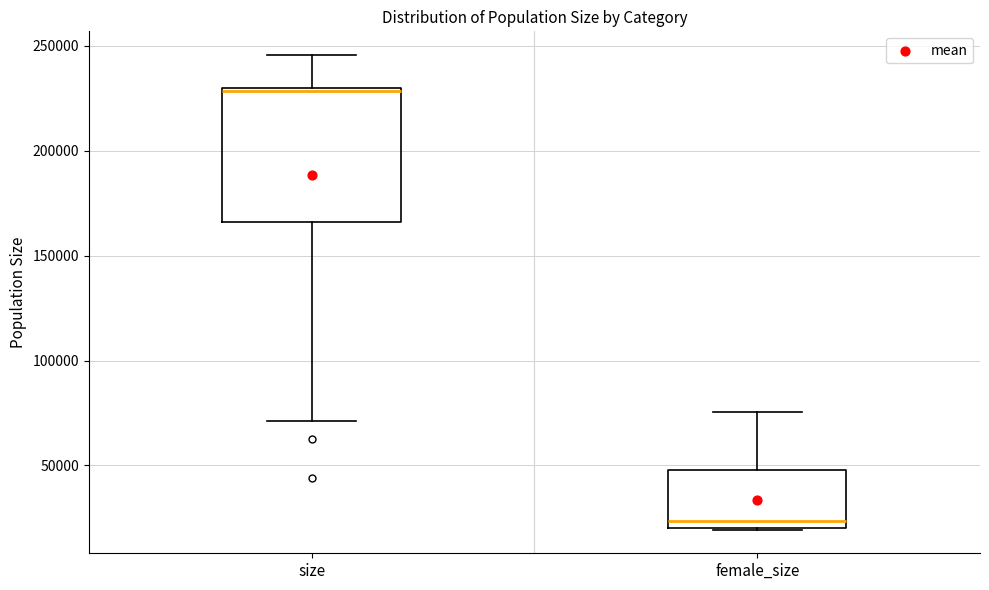

Comparing the boxes themselves (not the whiskers), which one is the tallest?

size